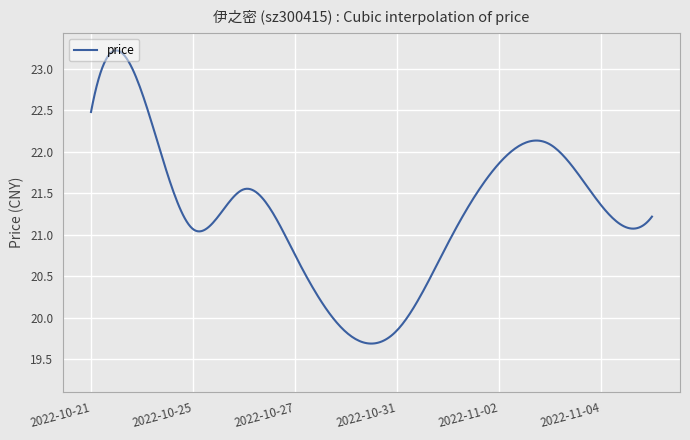

What is the difference between the maximum and minimum values?

3.5